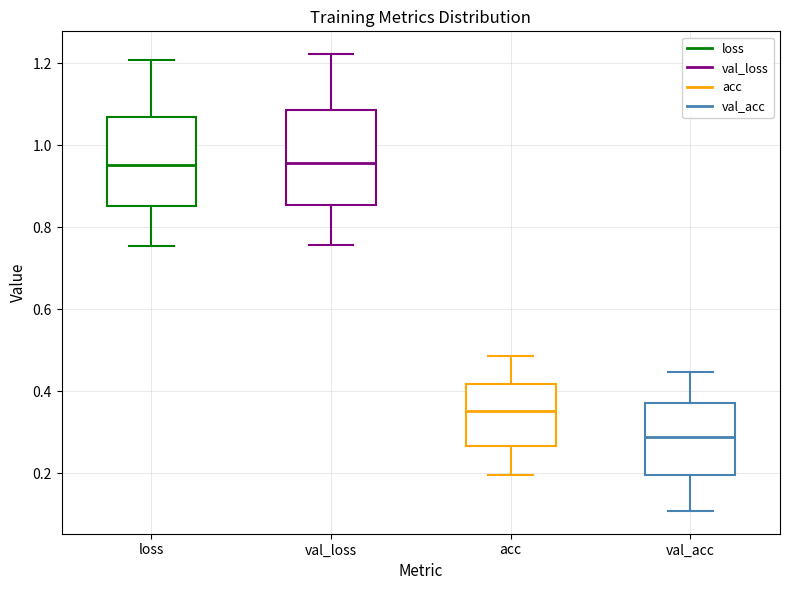

Which box's median line is the lowest?

val_acc